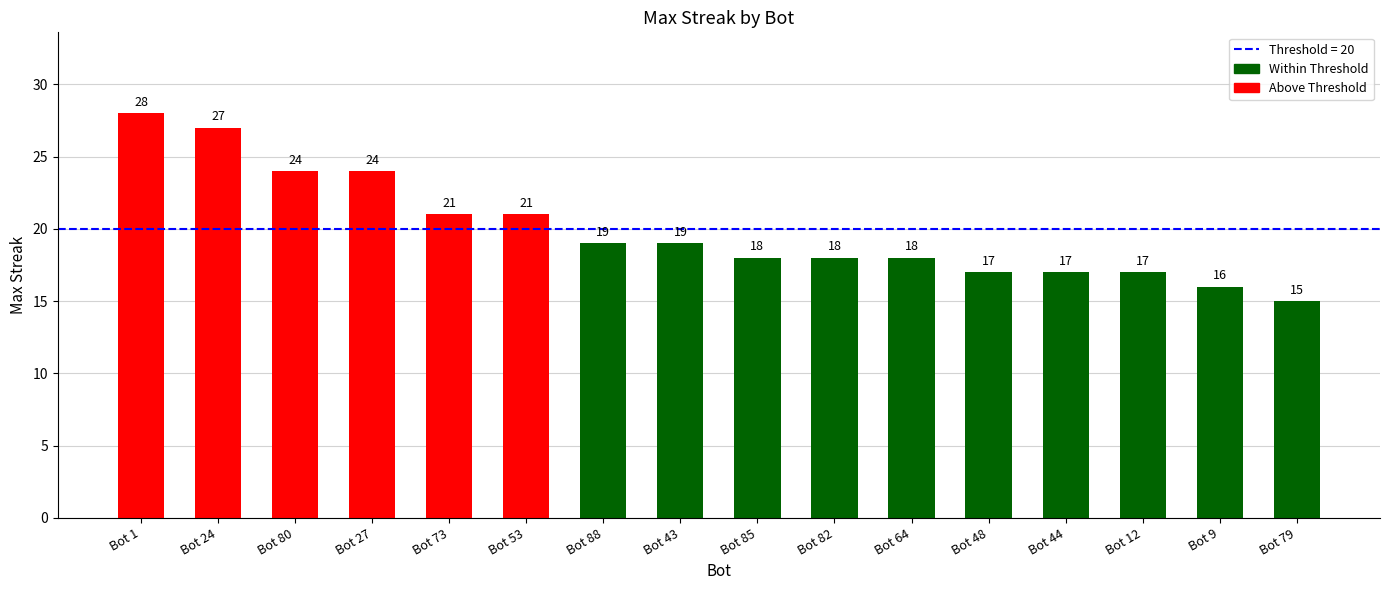

Read the value at Bot 73, to the nearest 10.

20